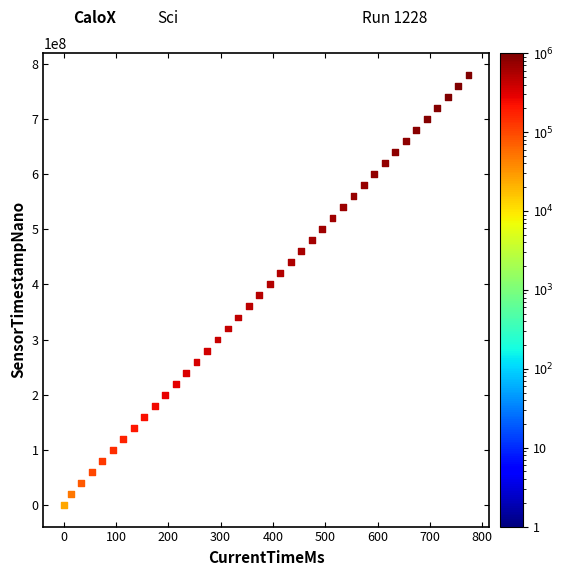

What is the range of X values (max minus min)?

774